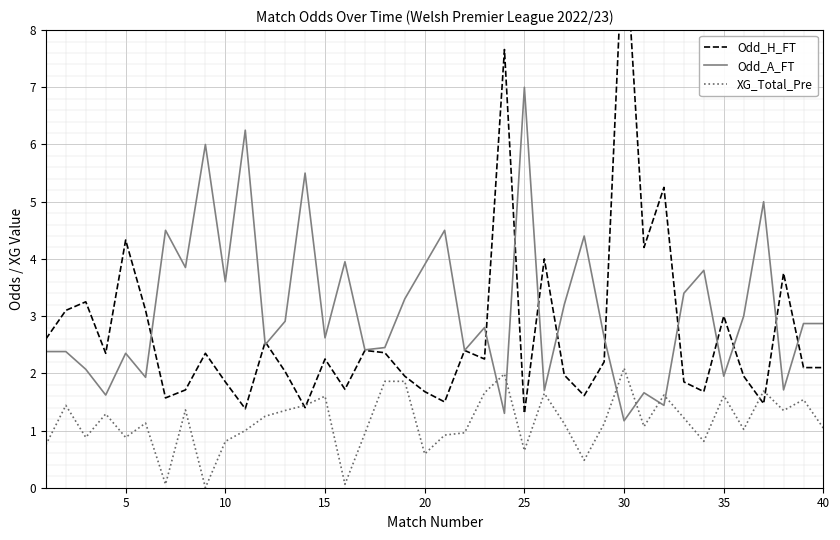

Which category has the highest value in the Odd_A_FT series?

25